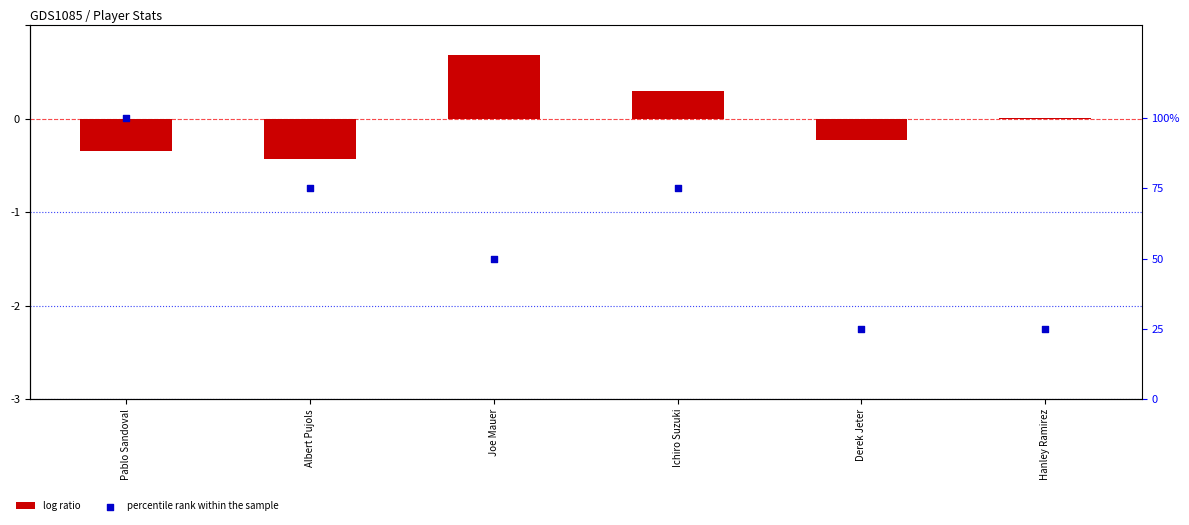

Which series has the largest Y range (max minus min)?

percentile rank within the sample